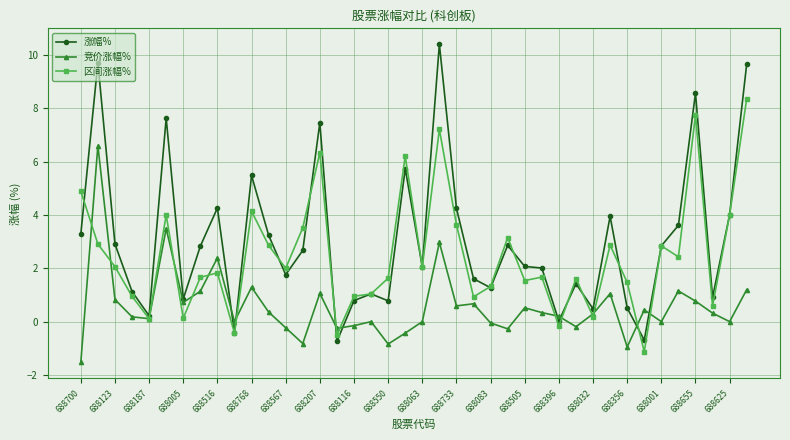

What is the lowest value of the 涨幅% series?

-0.7